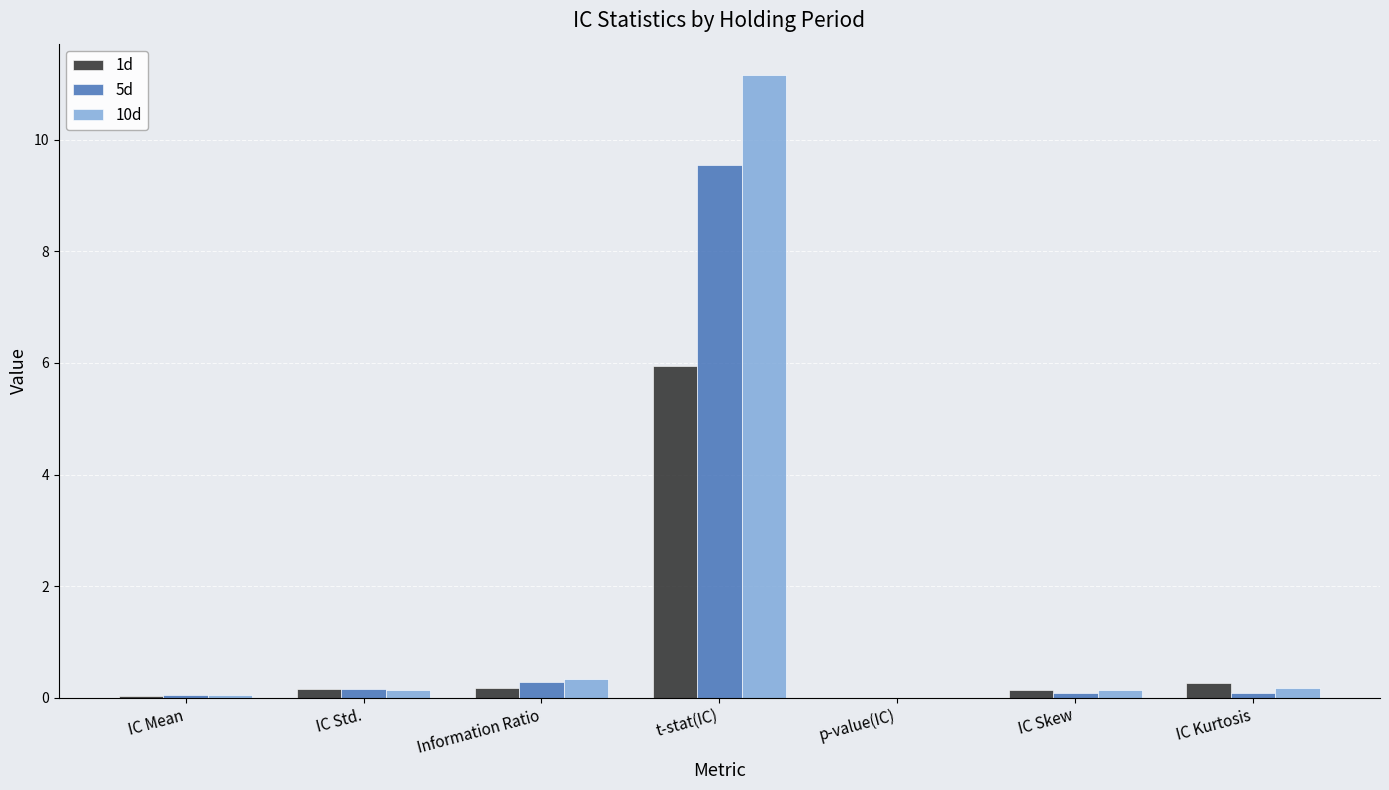

What is the sum of all 1d values?

6.7